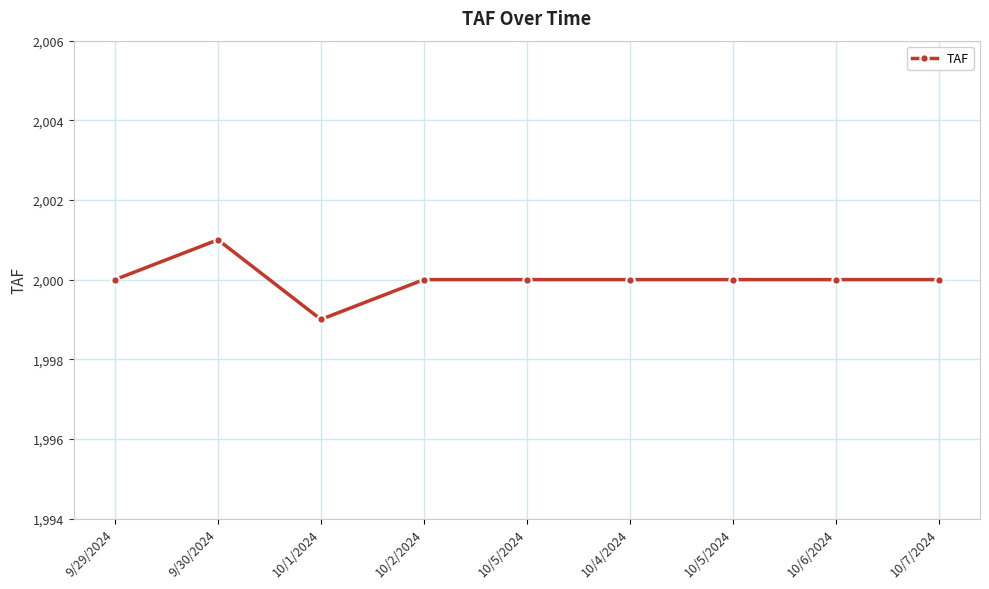

Rank the categories by value from highest to lowest.

9/30/2024, 9/29/2024, 10/2/2024, 10/5/2024, 10/4/2024, 10/5/2024, 10/6/2024, 10/7/2024, 10/1/2024